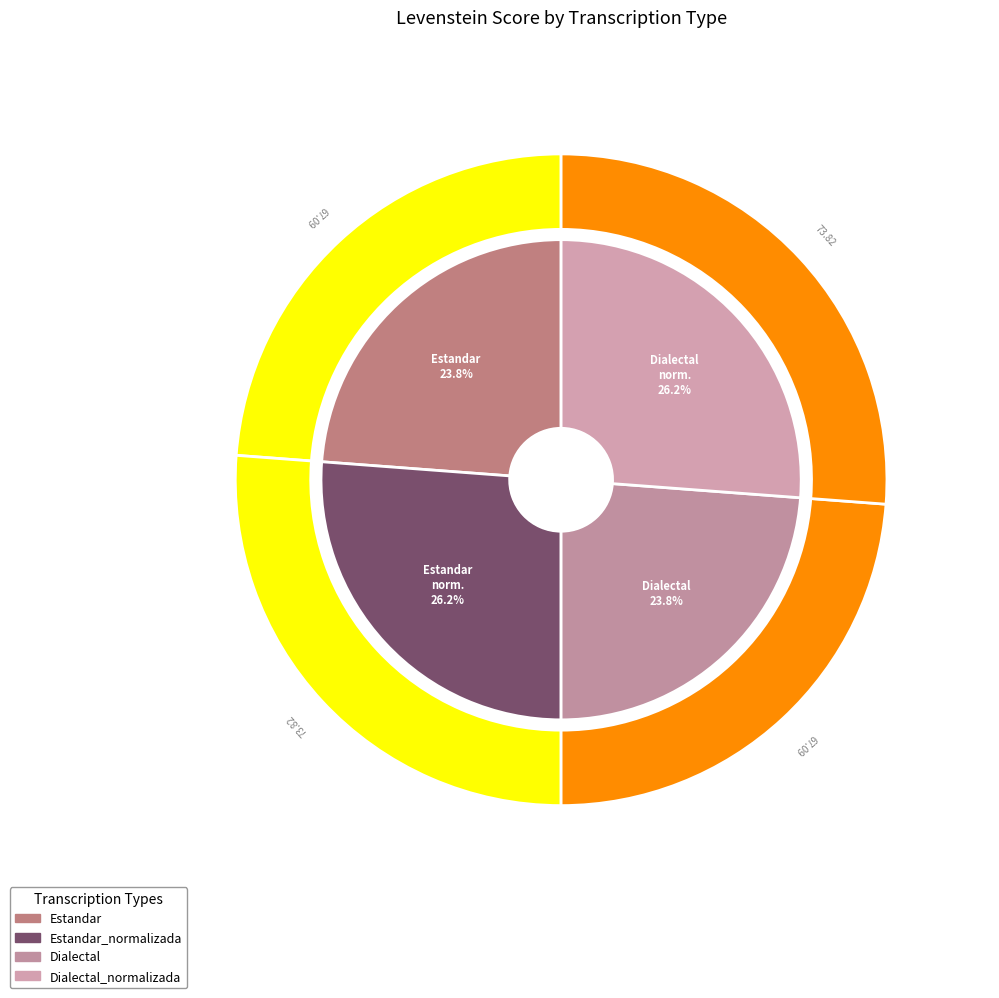

Which slice is the largest?

Estandar_normalizada